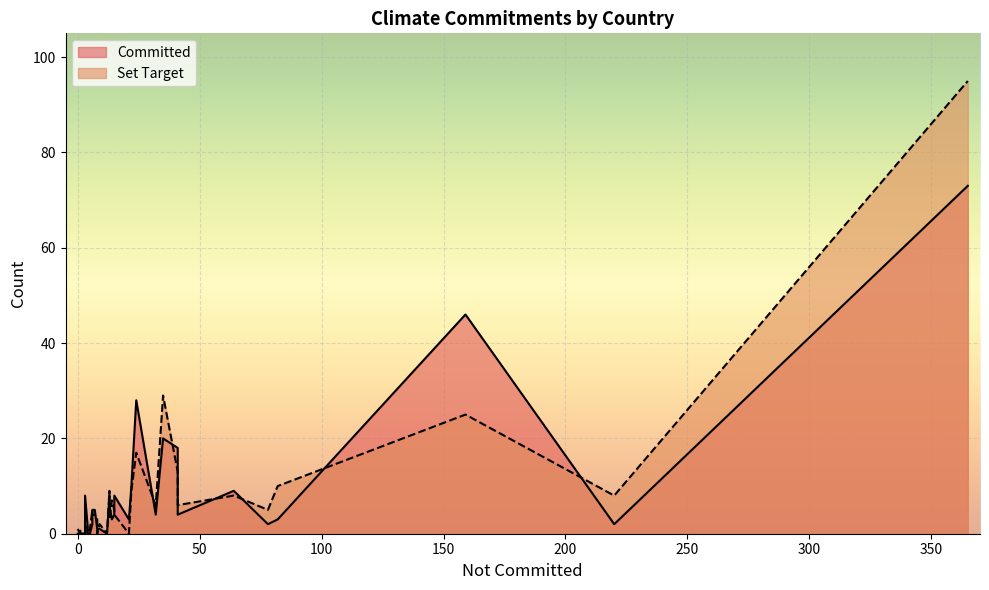

True or false: Set Target has a value of 2 at Italy.

False